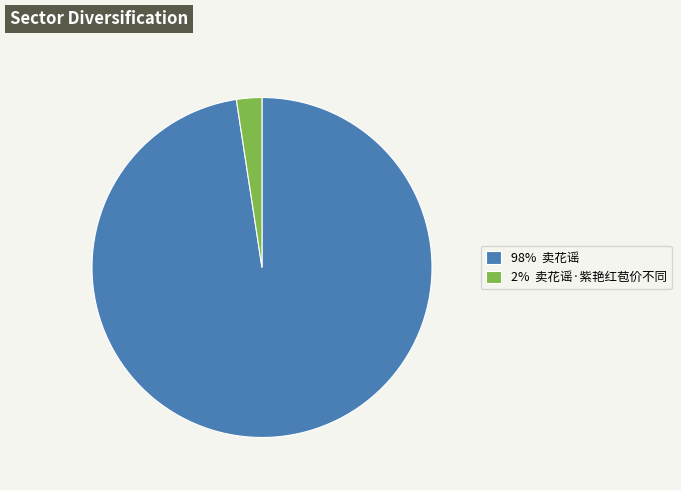

Rank the categories by value from lowest to highest.

2% 卖花谣·紫艳红苞价不同, 98% 卖花谣